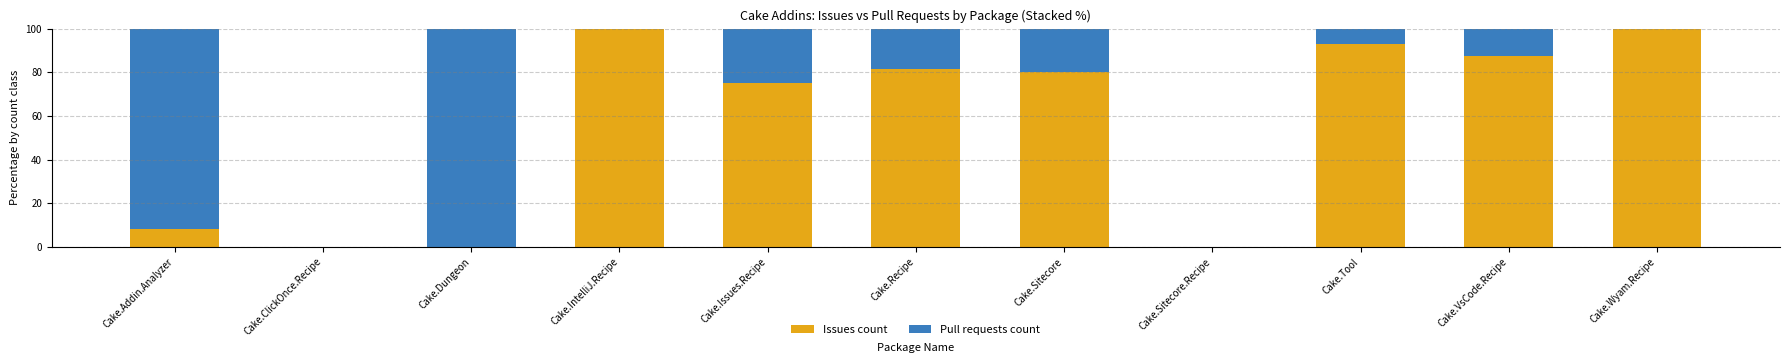

What are all the series names shown in the legend?

Issues count, Pull requests count